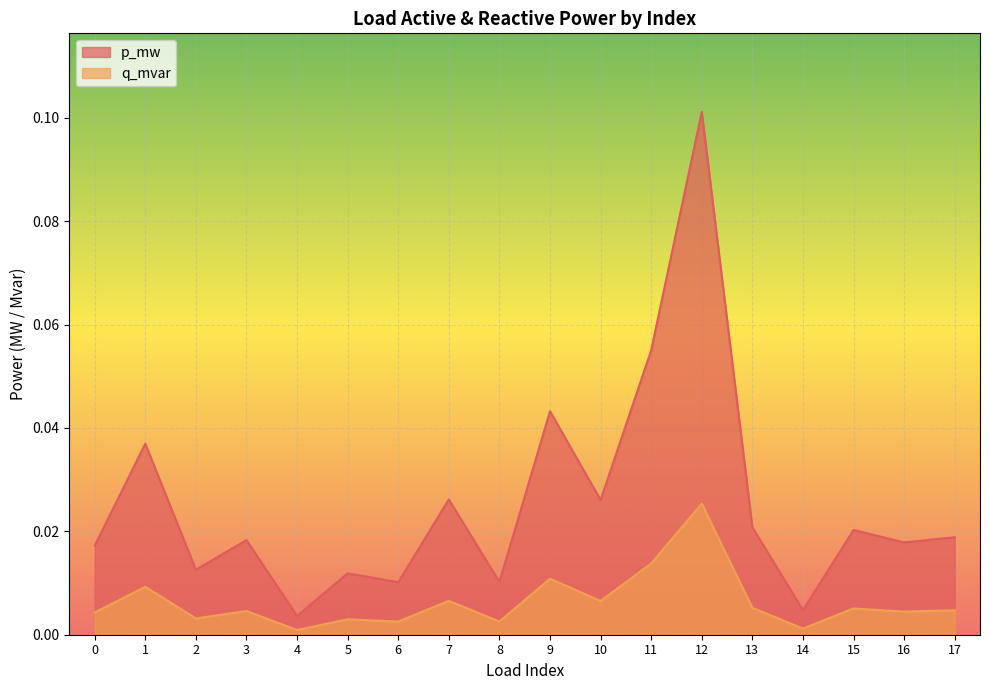

The value of p_mw at 10 is 0.0. True or false?

False